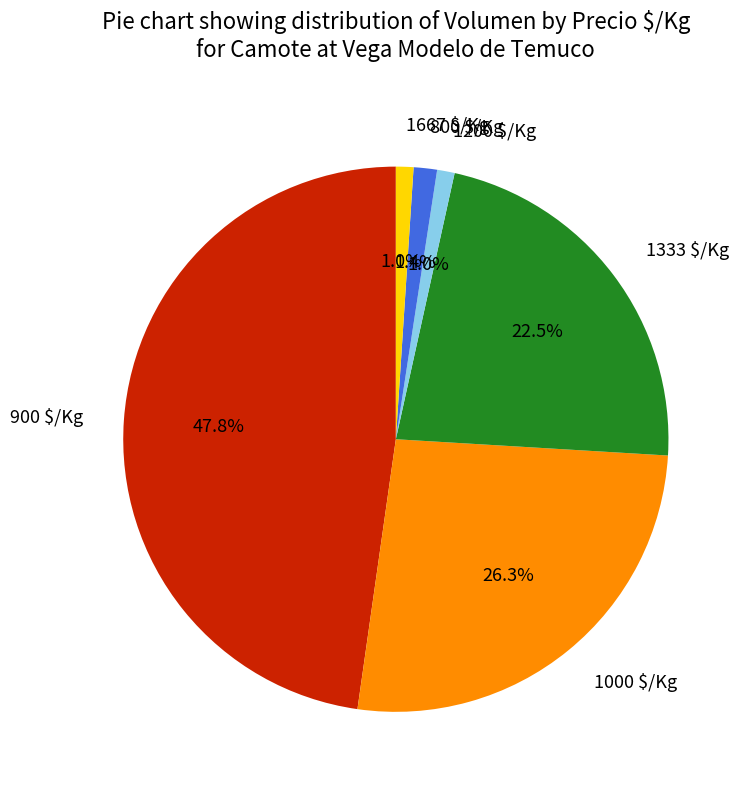

How many slices are in this pie chart?

6